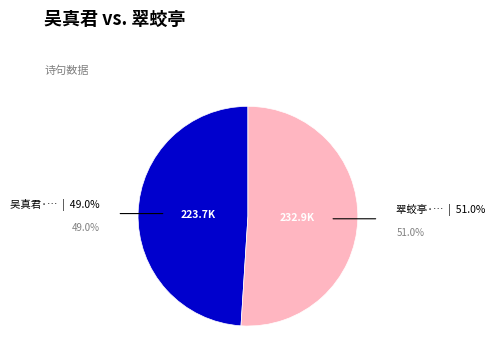

Count the number of slices in the pie.

2